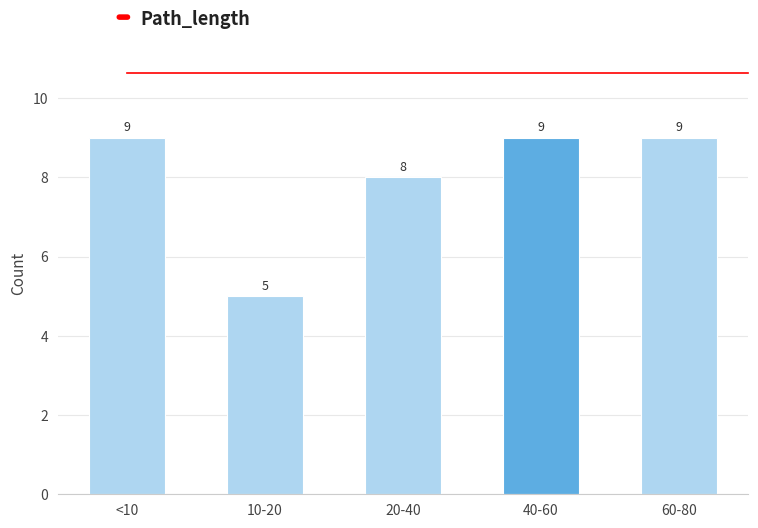

Reading left to right, extract all data points from this chart.

<10=9	10-20=5	20-40=8	40-60=9	60-80=9